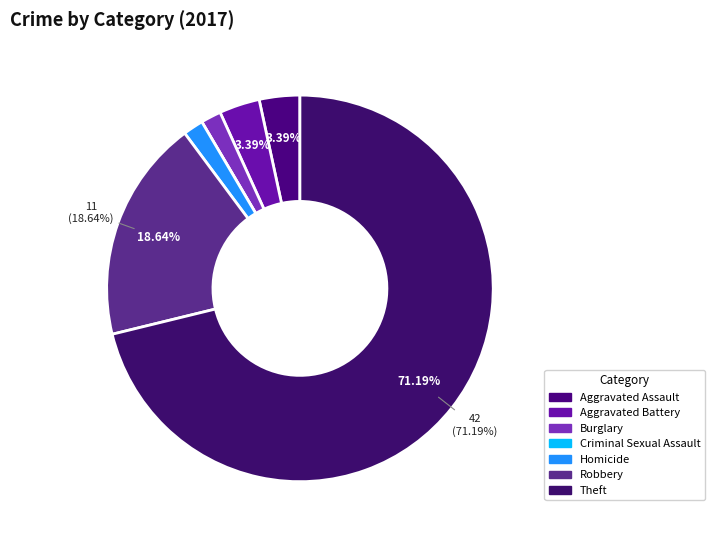

True or false: Burglary accounts for 2% of the total.

True